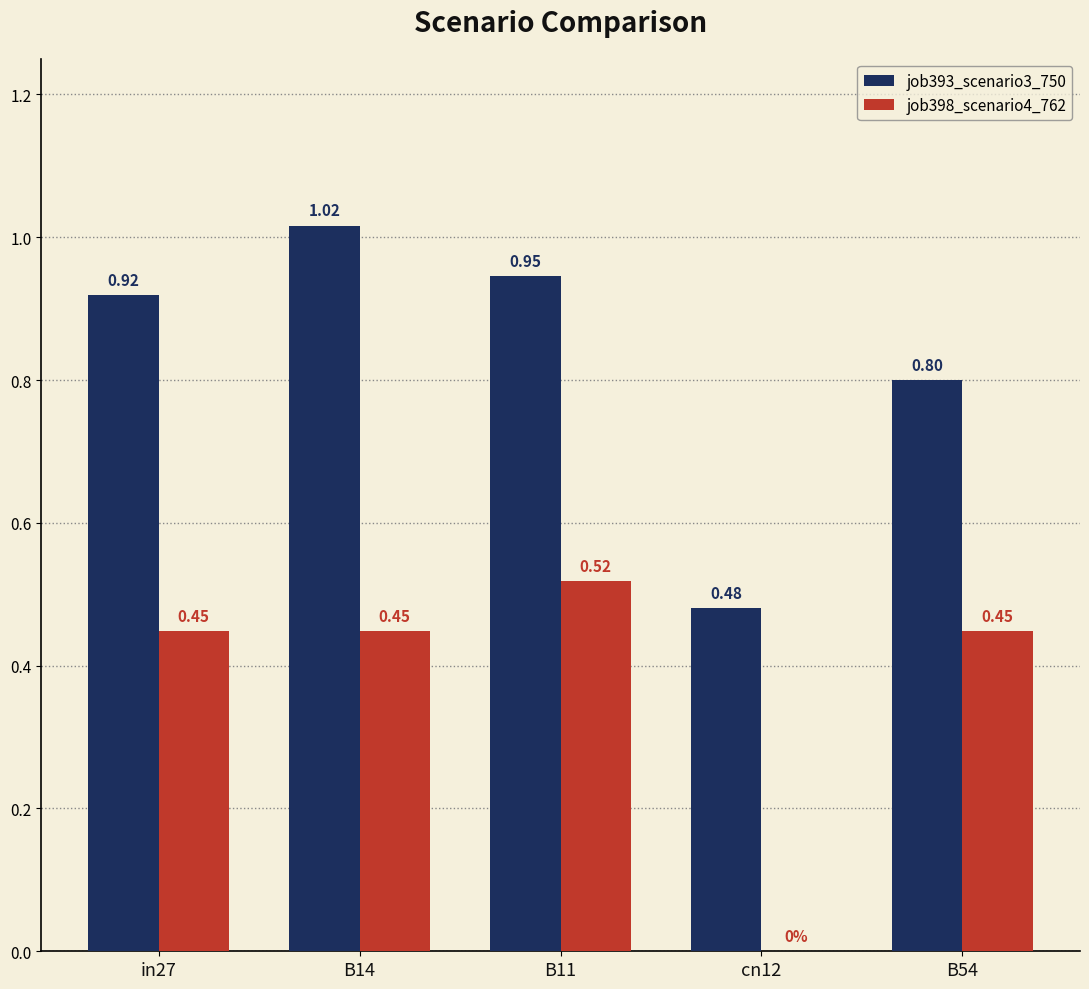

What is the total value across all series at in27?

1.4